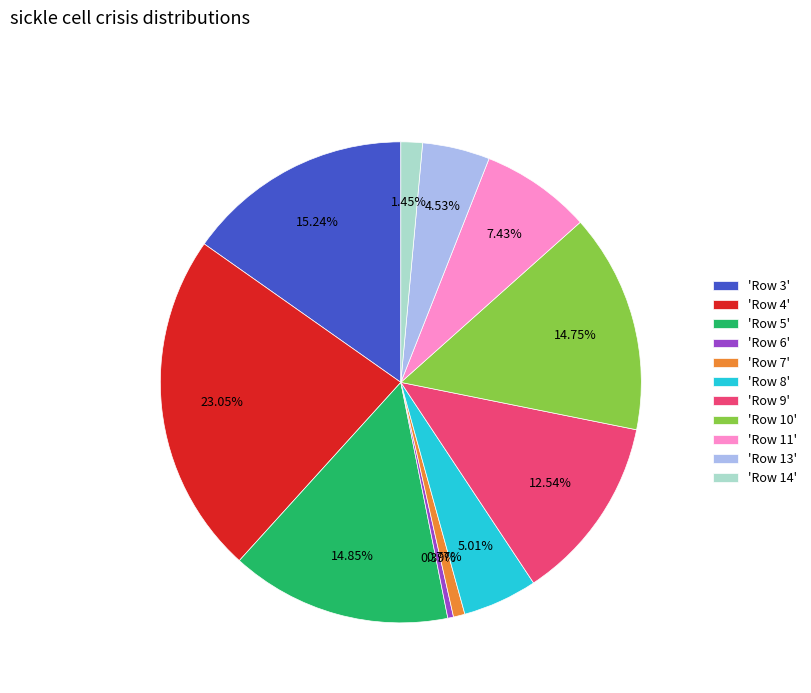

To the nearest percent, what is the average slice percentage?

9%